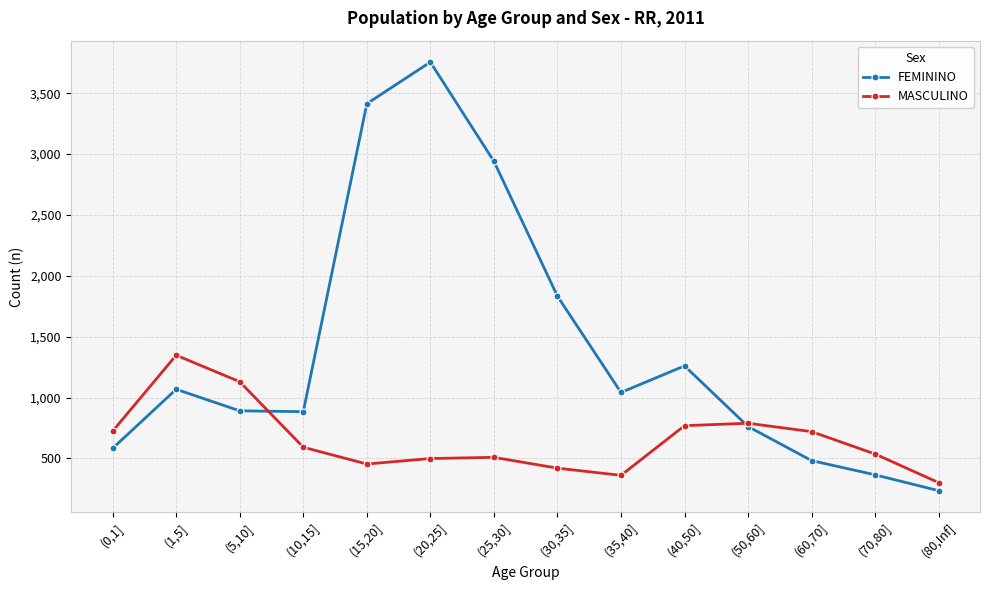

List the series in order of their peak value, lowest first.

MASCULINO, FEMININO